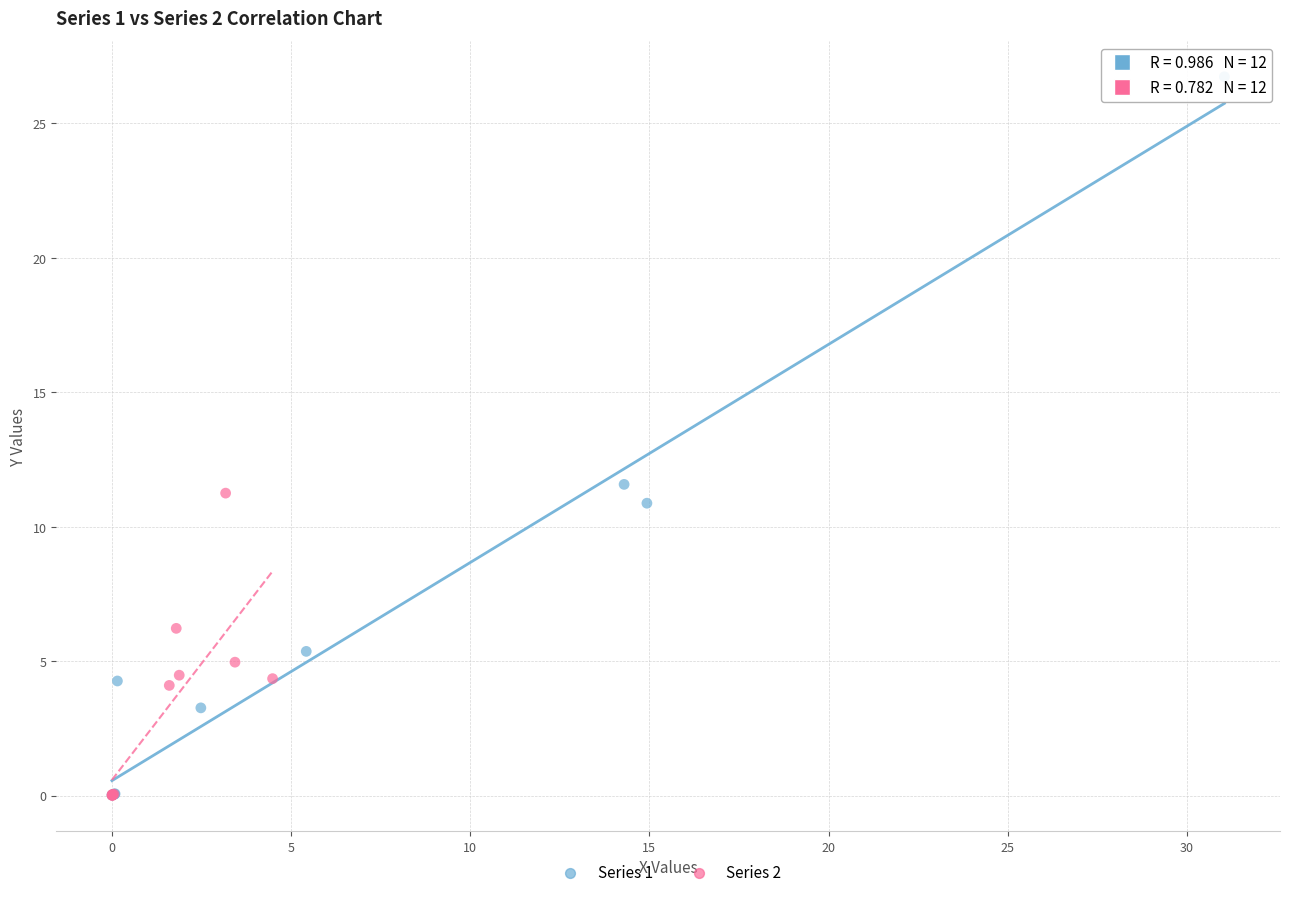

Which series has the widest spread of Y values?

Series 1